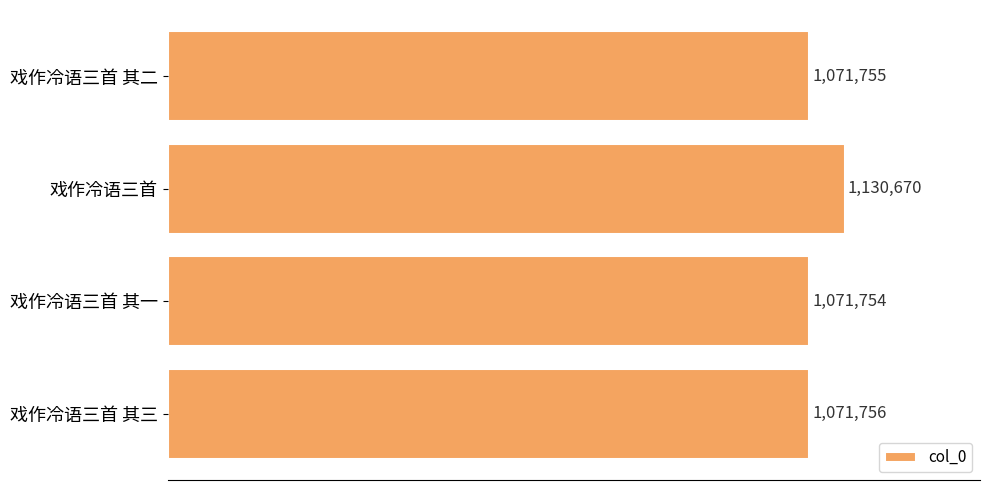

Are the bars horizontal?

Yes